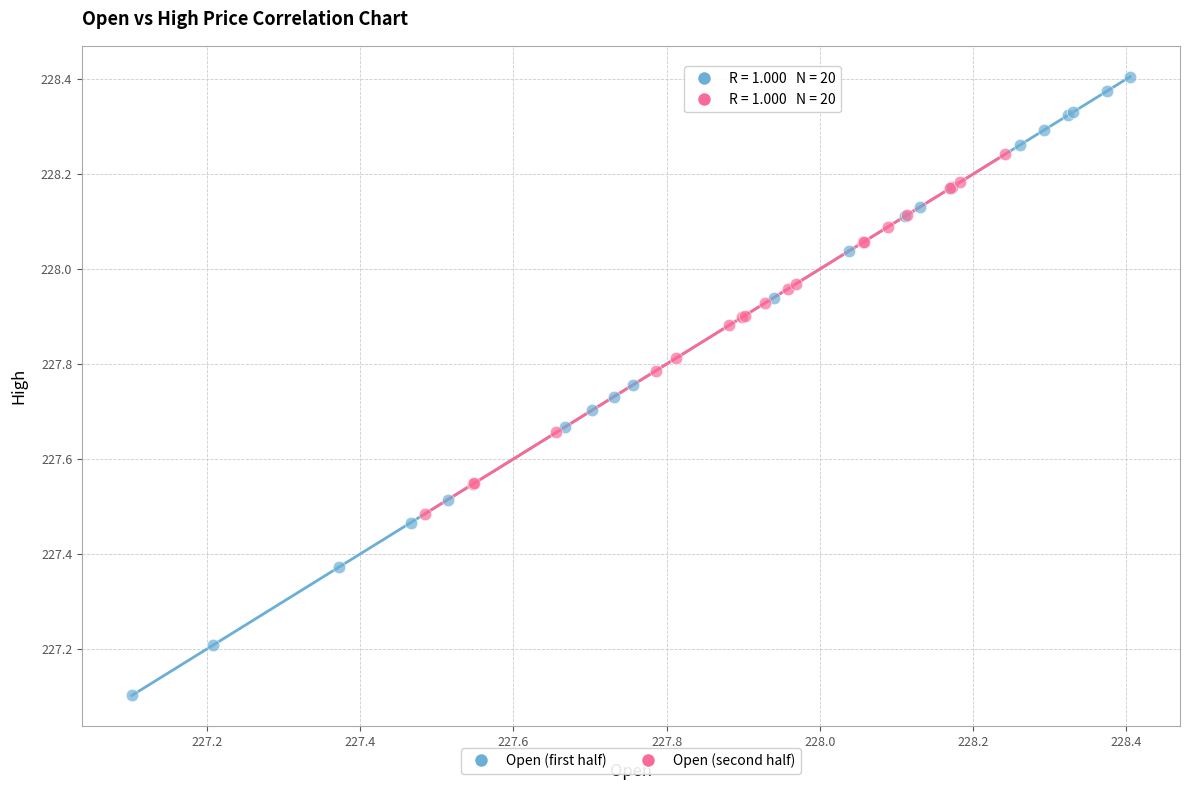

Which series reaches the maximum Y coordinate?

Open (first half)